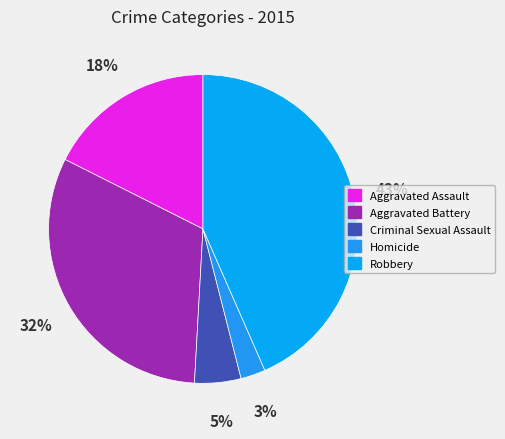

What is the smallest slice in the pie chart?

Homicide